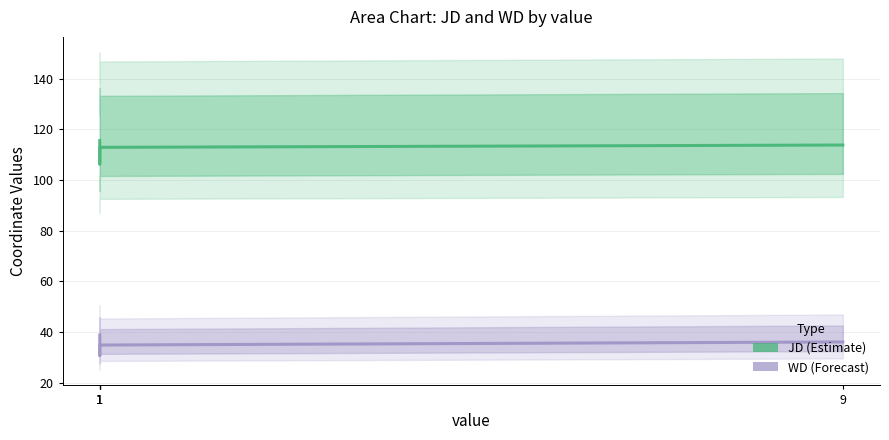

At which category does WD reach its first local valley?

1